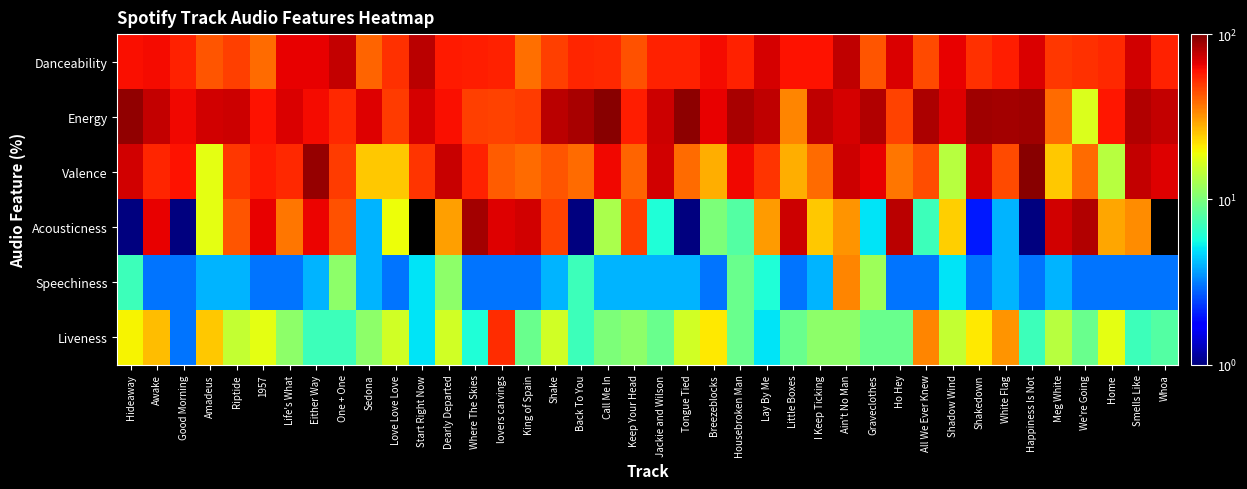

At how many categories does at least one series exceed 80?

14